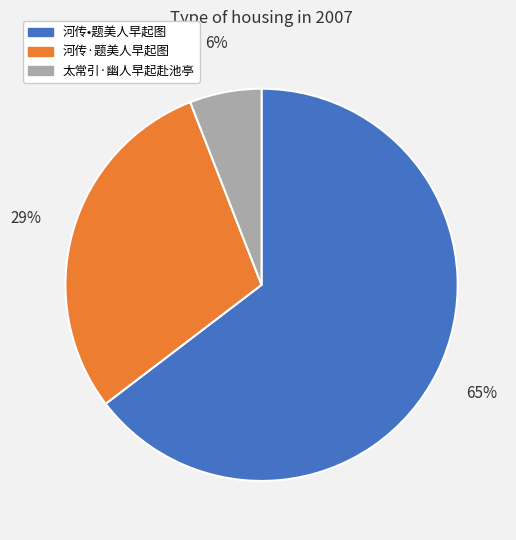

To the nearest percent, what portion does 太常引·幽人早起赴池亭 represent?

6%